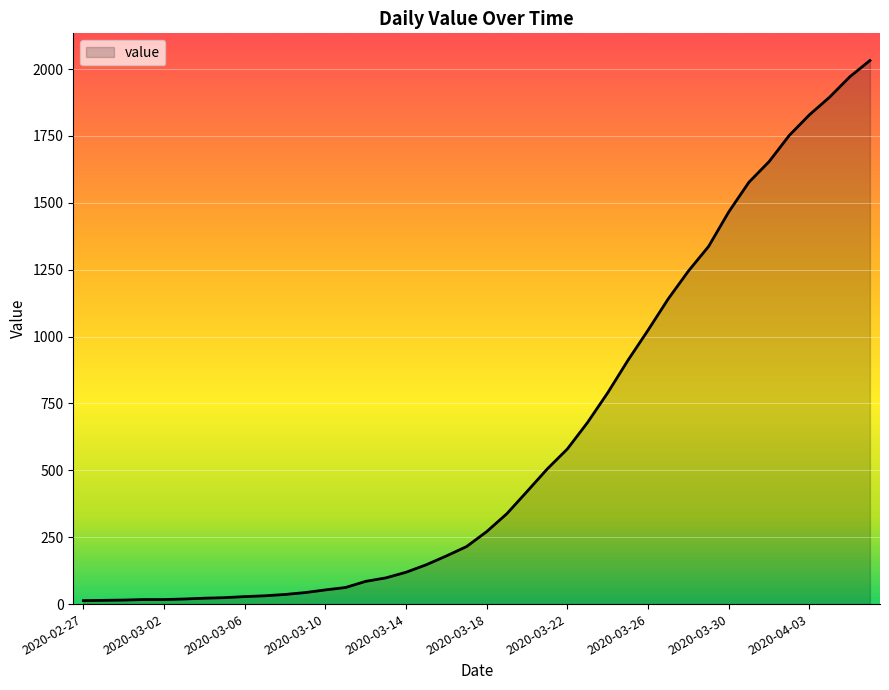

What is the maximum value shown in the chart?

2032